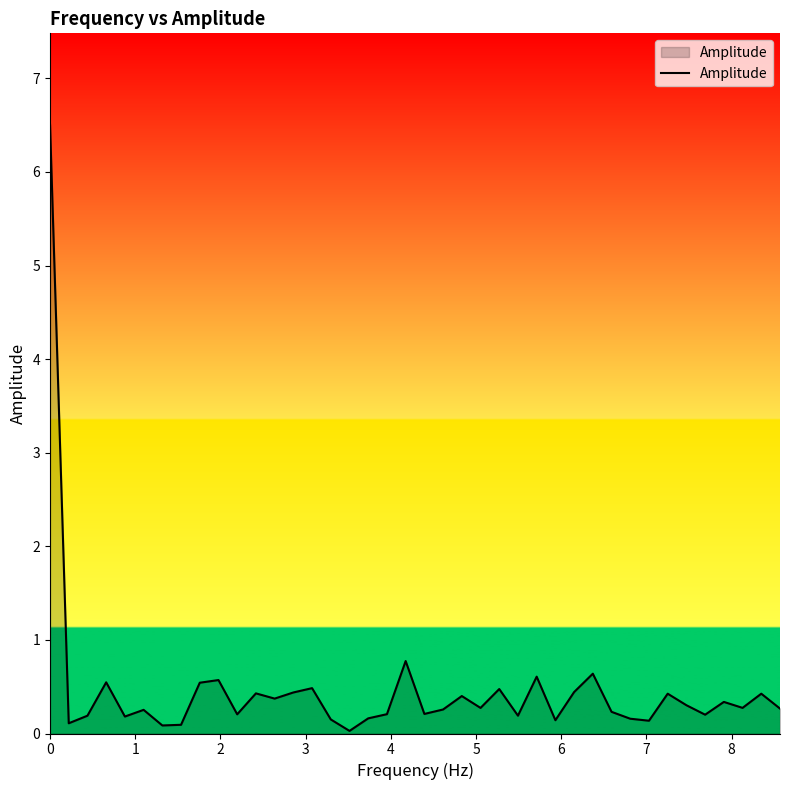

What is the maximum value shown in the chart?

6.5